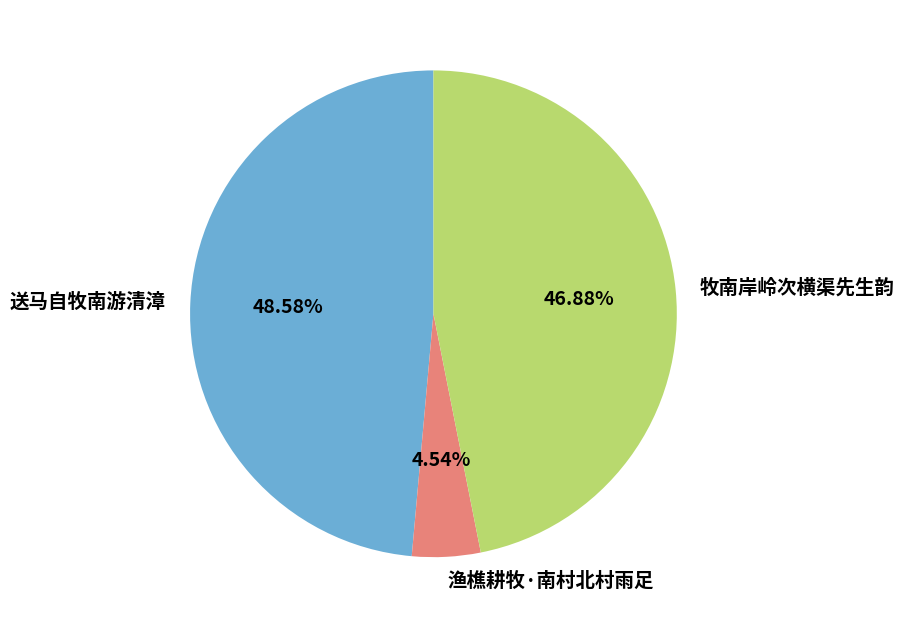

Is there a majority slice in this chart?

No